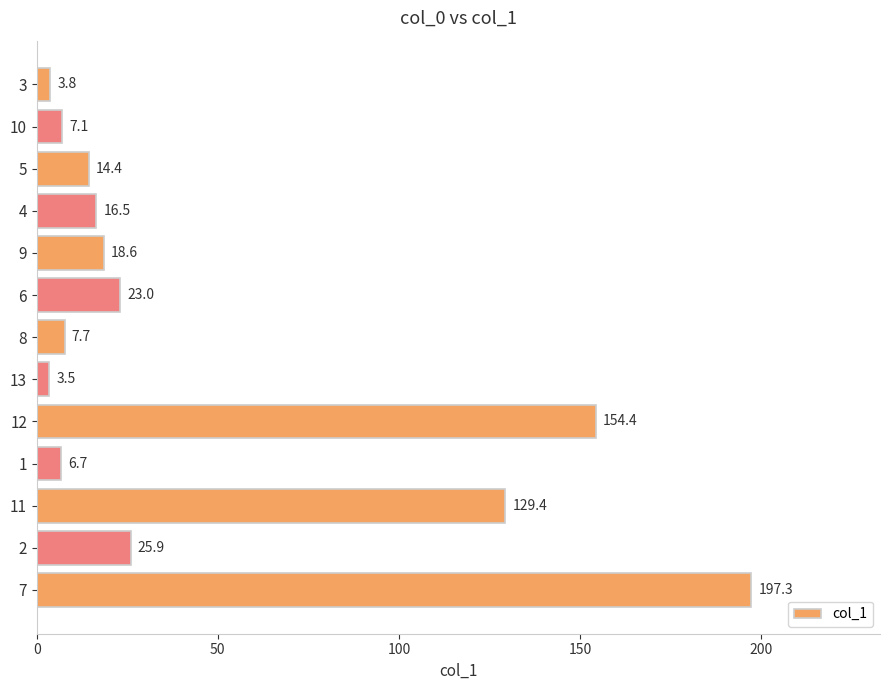

Approximately how many times larger is the value at 10 compared to 6?

0.3